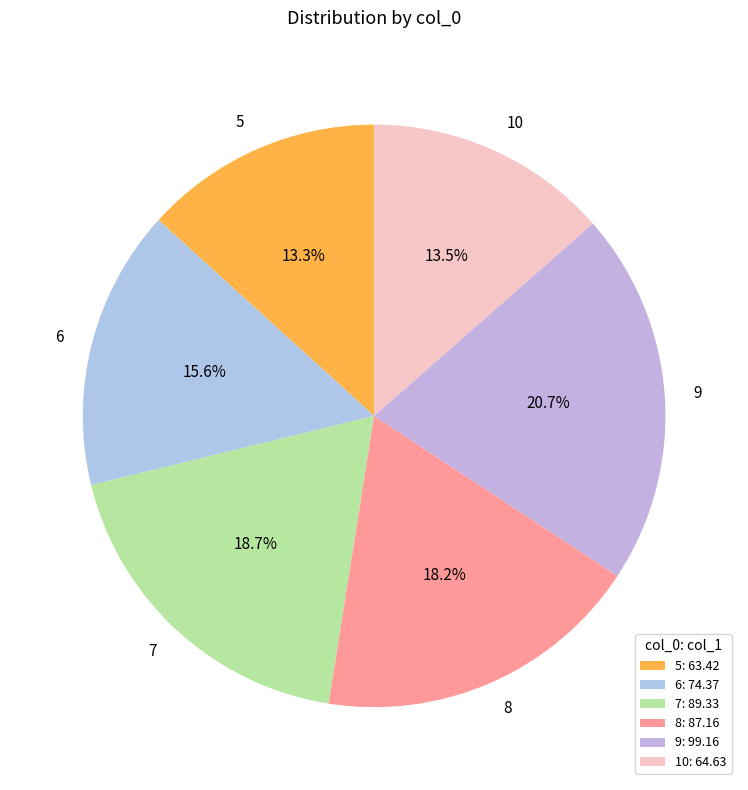

True or false: 6 accounts for 16% of the total.

True